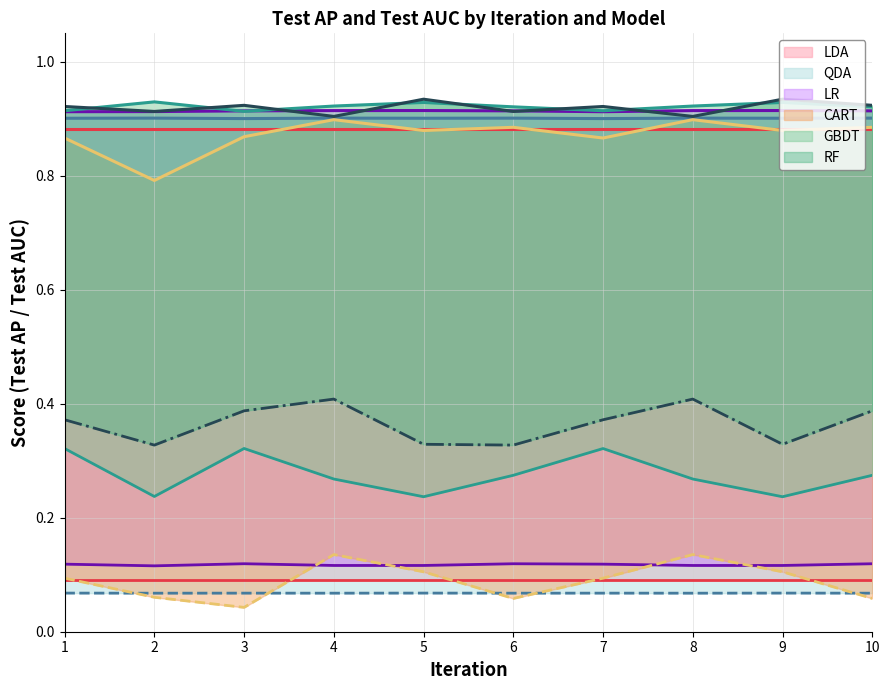

Between 4 and 2, which is larger?

4